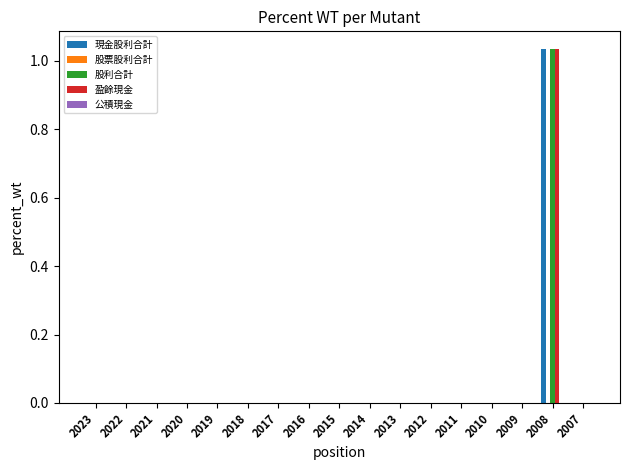

At which category is the sum across all series the highest?

2008